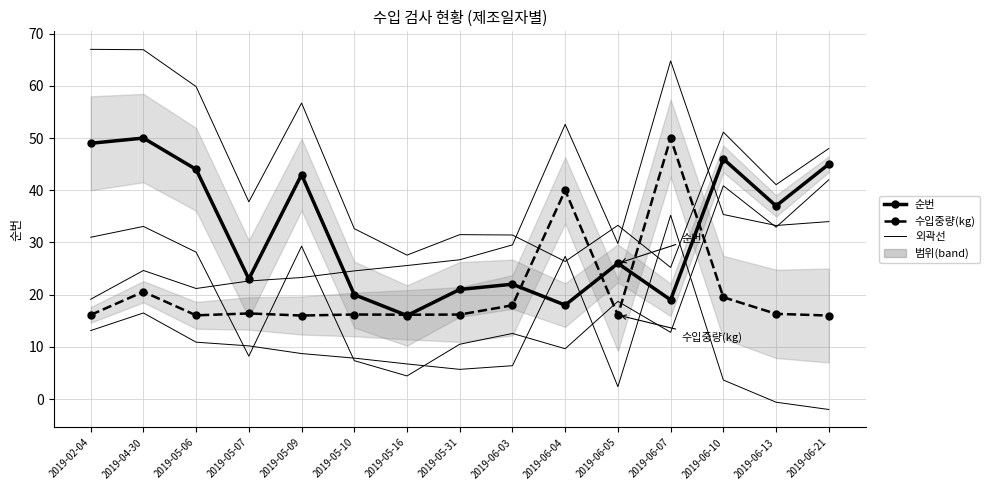

At 2019-06-04, list the series in order from smallest to largest.

순번, 수입중량(kg)